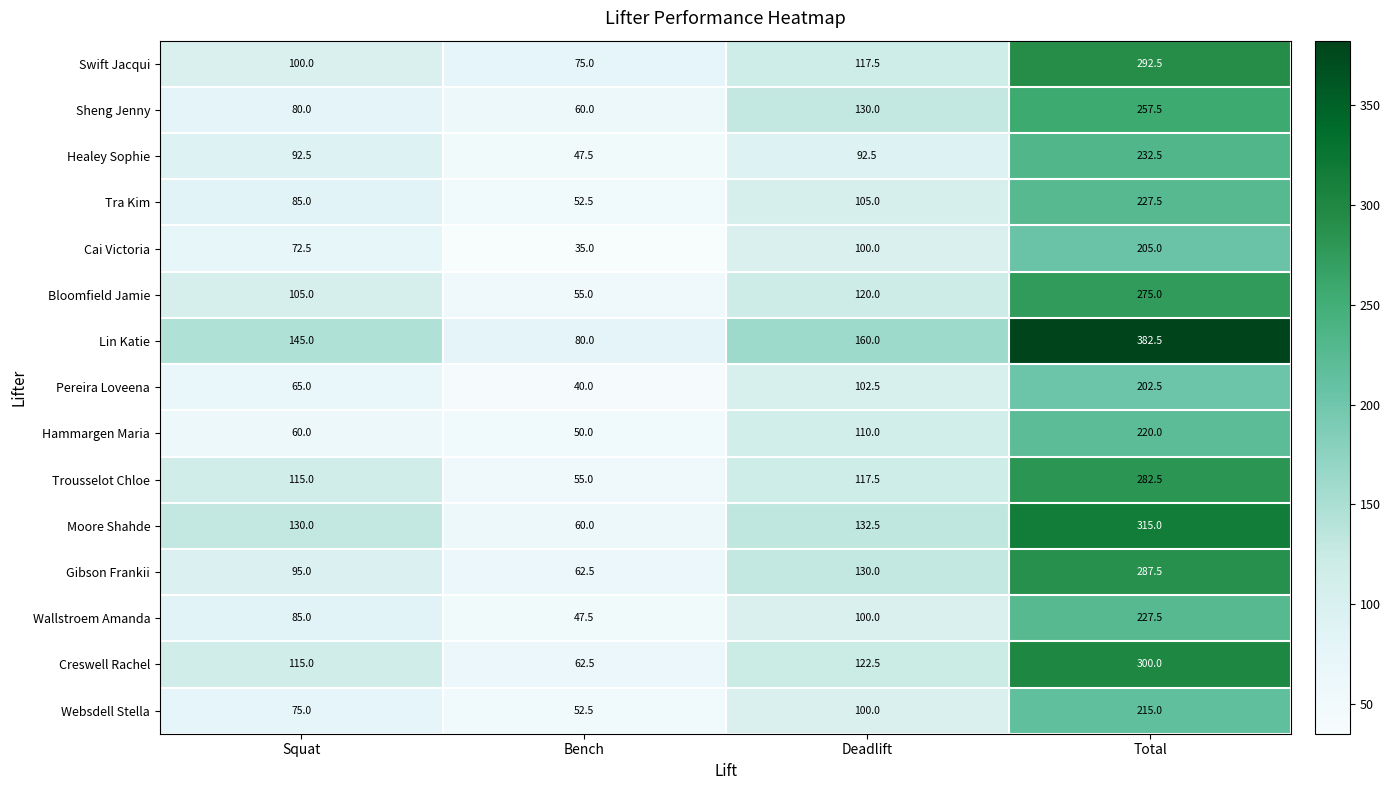

At which category is the sum across all series the highest?

Total